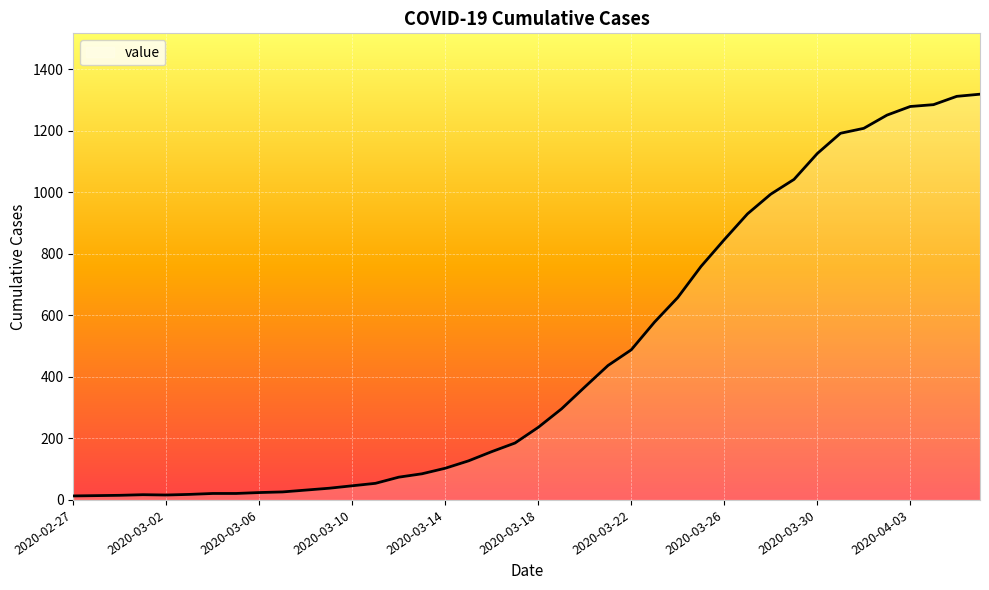

What is the maximum value shown in the chart?

1319